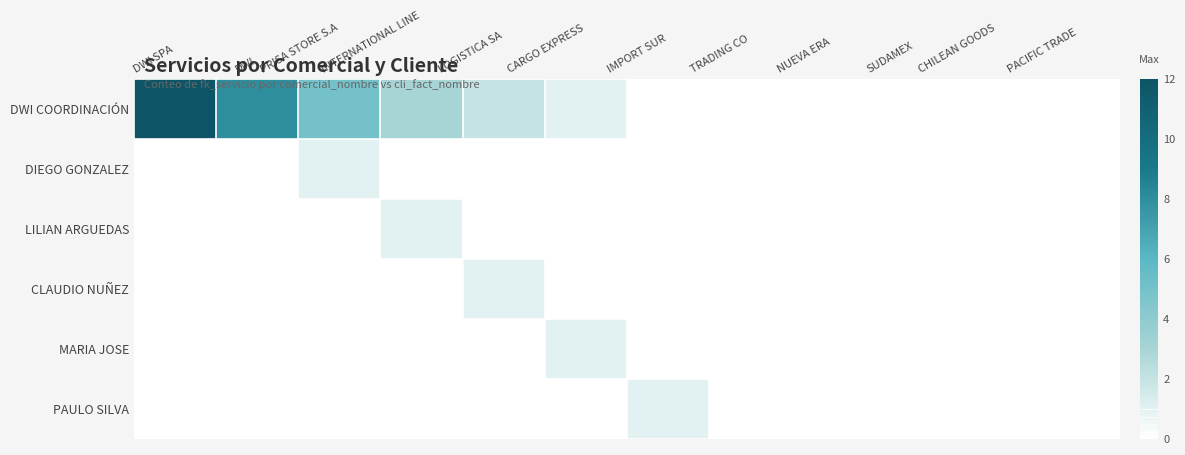

Reading left to right, what are all the values shown in this chart?

DWI COORDINACIÓN: DWI SPA=12	DWI=8	PRISA STORE S.A=5	INTERNATIONAL LINE=3	LOGISTICA SA=2	CARGO EXPRESS=1	IMPORT SUR=0	TRADING CO=0	NUEVA ERA=0	SUDAMEX=0	CHILEAN GOODS=0	PACIFIC TRADE=0
DIEGO GONZALEZ: DWI SPA=0	DWI=0	PRISA STORE S.A=1	INTERNATIONAL LINE=0	LOGISTICA SA=0	CARGO EXPRESS=0	IMPORT SUR=0	TRADING CO=0	NUEVA ERA=0	SUDAMEX=0	CHILEAN GOODS=0	PACIFIC TRADE=0
LILIAN ARGUEDAS: DWI SPA=0	DWI=0	PRISA STORE S.A=0	INTERNATIONAL LINE=1	LOGISTICA SA=0	CARGO EXPRESS=0	IMPORT SUR=0	TRADING CO=0	NUEVA ERA=0	SUDAMEX=0	CHILEAN GOODS=0	PACIFIC TRADE=0
CLAUDIO NUÑEZ: DWI SPA=0	DWI=0	PRISA STORE S.A=0	INTERNATIONAL LINE=0	LOGISTICA SA=1	CARGO EXPRESS=0	IMPORT SUR=0	TRADING CO=0	NUEVA ERA=0	SUDAMEX=0	CHILEAN GOODS=0	PACIFIC TRADE=0
MARIA JOSE: DWI SPA=0	DWI=0	PRISA STORE S.A=0	INTERNATIONAL LINE=0	LOGISTICA SA=0	CARGO EXPRESS=1	IMPORT SUR=0	TRADING CO=0	NUEVA ERA=0	SUDAMEX=0	CHILEAN GOODS=0	PACIFIC TRADE=0
PAULO SILVA: DWI SPA=0	DWI=0	PRISA STORE S.A=0	INTERNATIONAL LINE=0	LOGISTICA SA=0	CARGO EXPRESS=0	IMPORT SUR=1	TRADING CO=0	NUEVA ERA=0	SUDAMEX=0	CHILEAN GOODS=0	PACIFIC TRADE=0